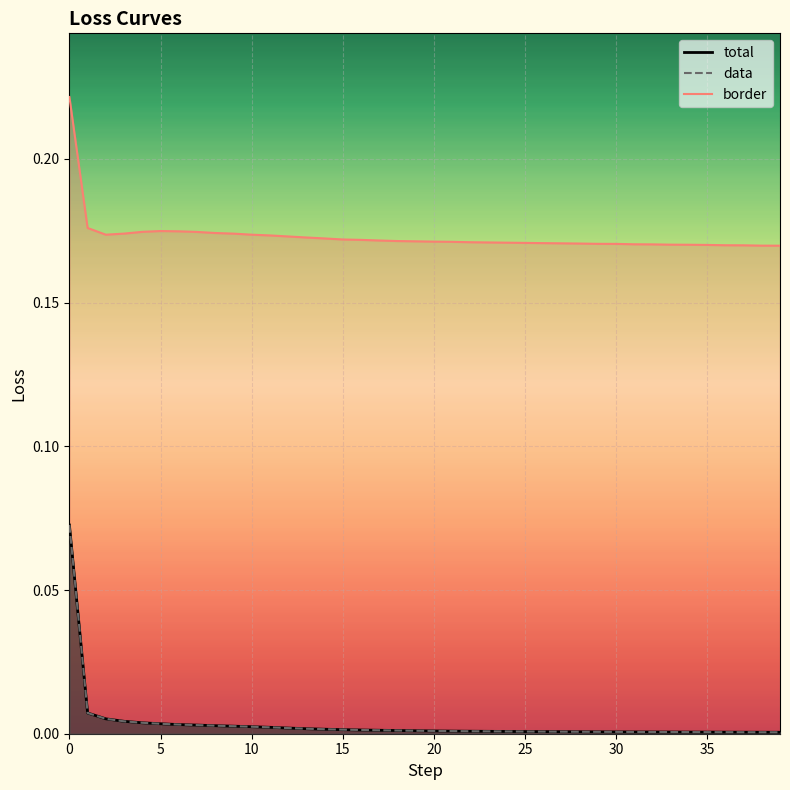

What is the greatest value displayed?

0.2